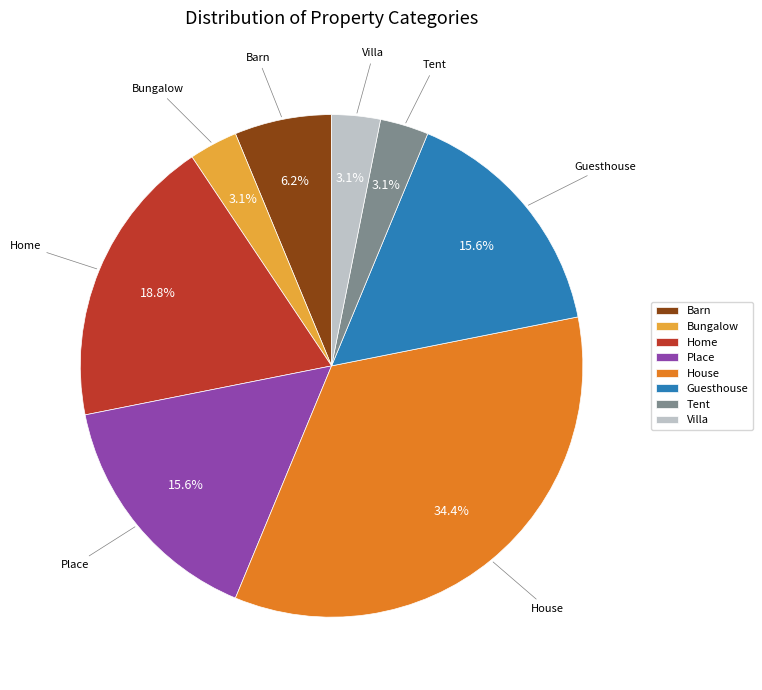

To the nearest percent, what is the difference between the Tent and House slice percentages?

31%